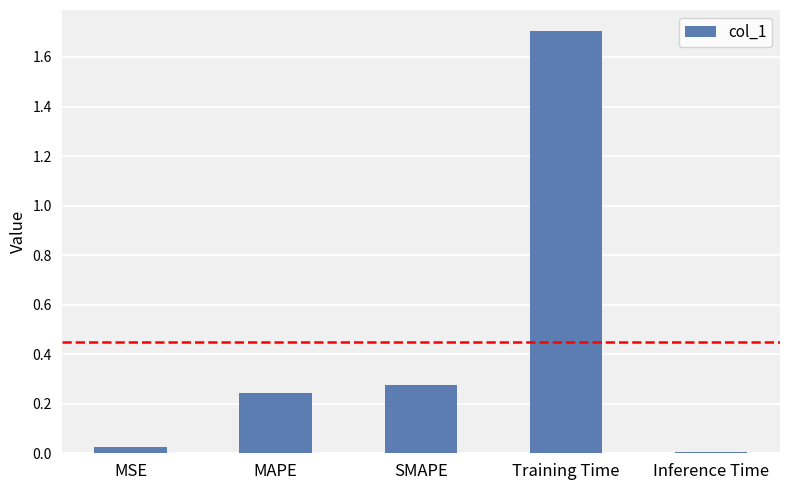

Rank the categories by value from lowest to highest.

Inference Time, MSE, MAPE, SMAPE, Training Time